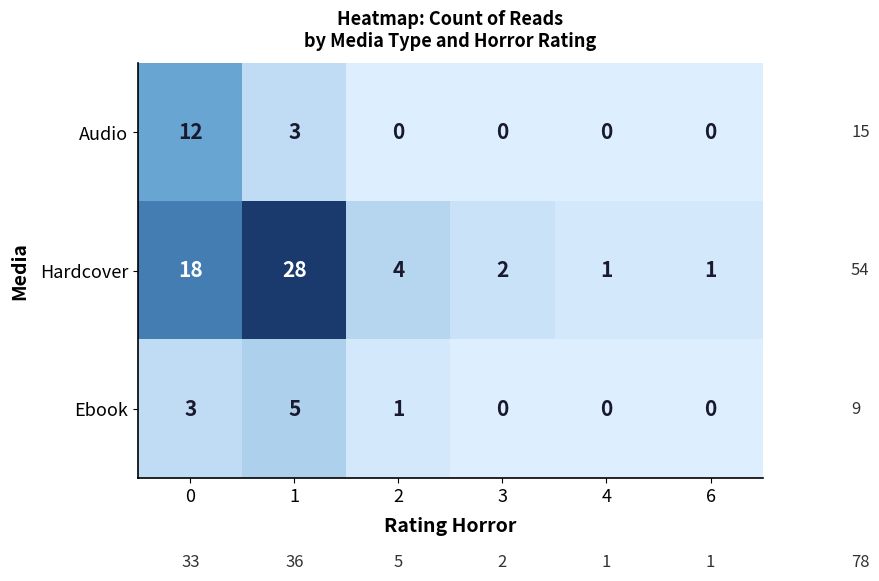

True or false: Ebook has a value of 3 at 4.

False